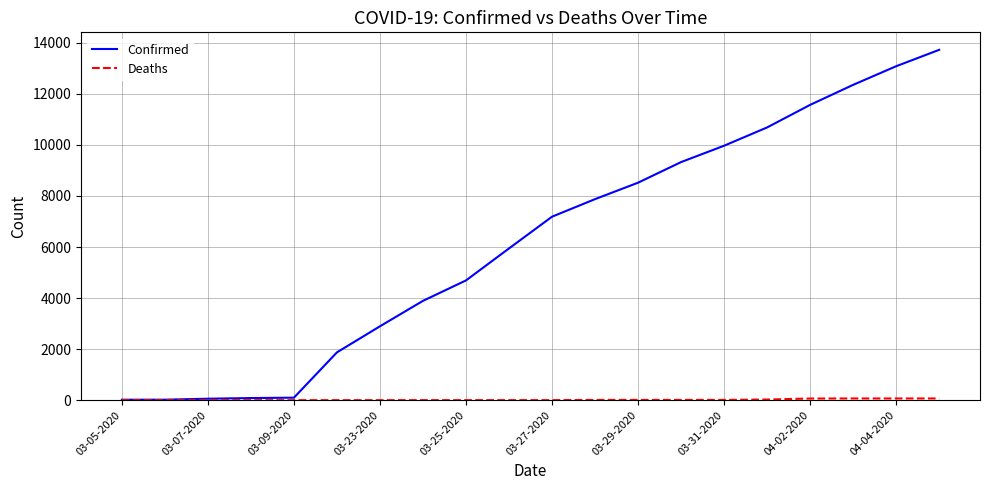

Which series has the largest total across all categories?

Confirmed